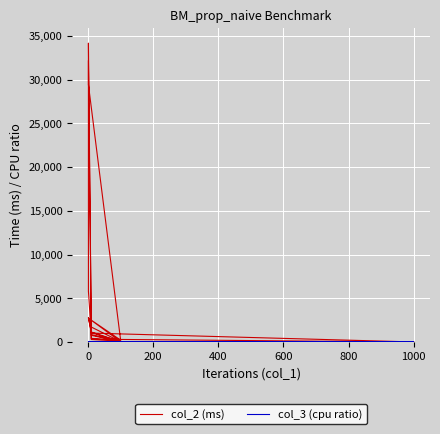

Which series has the largest range (max minus min)?

col_2 (ms)